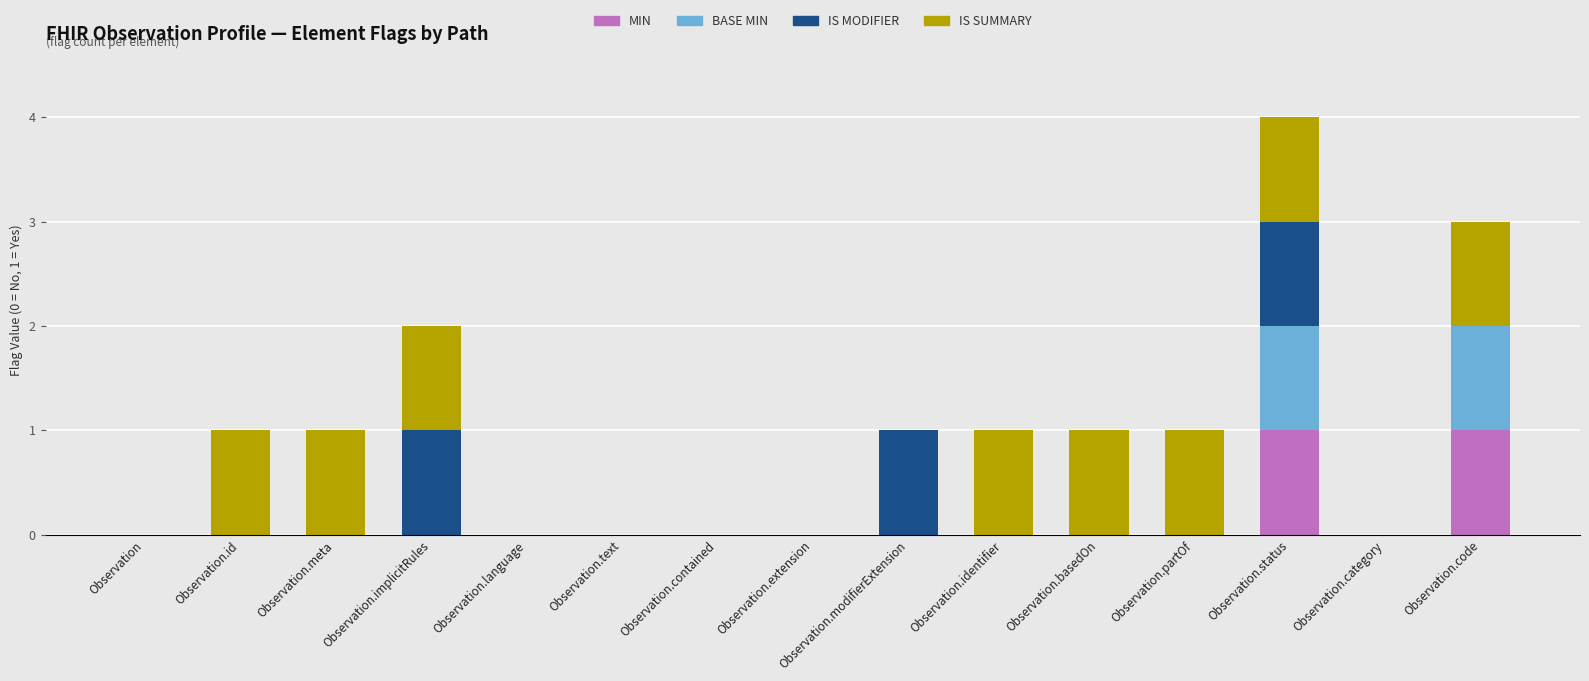

What is the total value across all series at Observation.code?

3